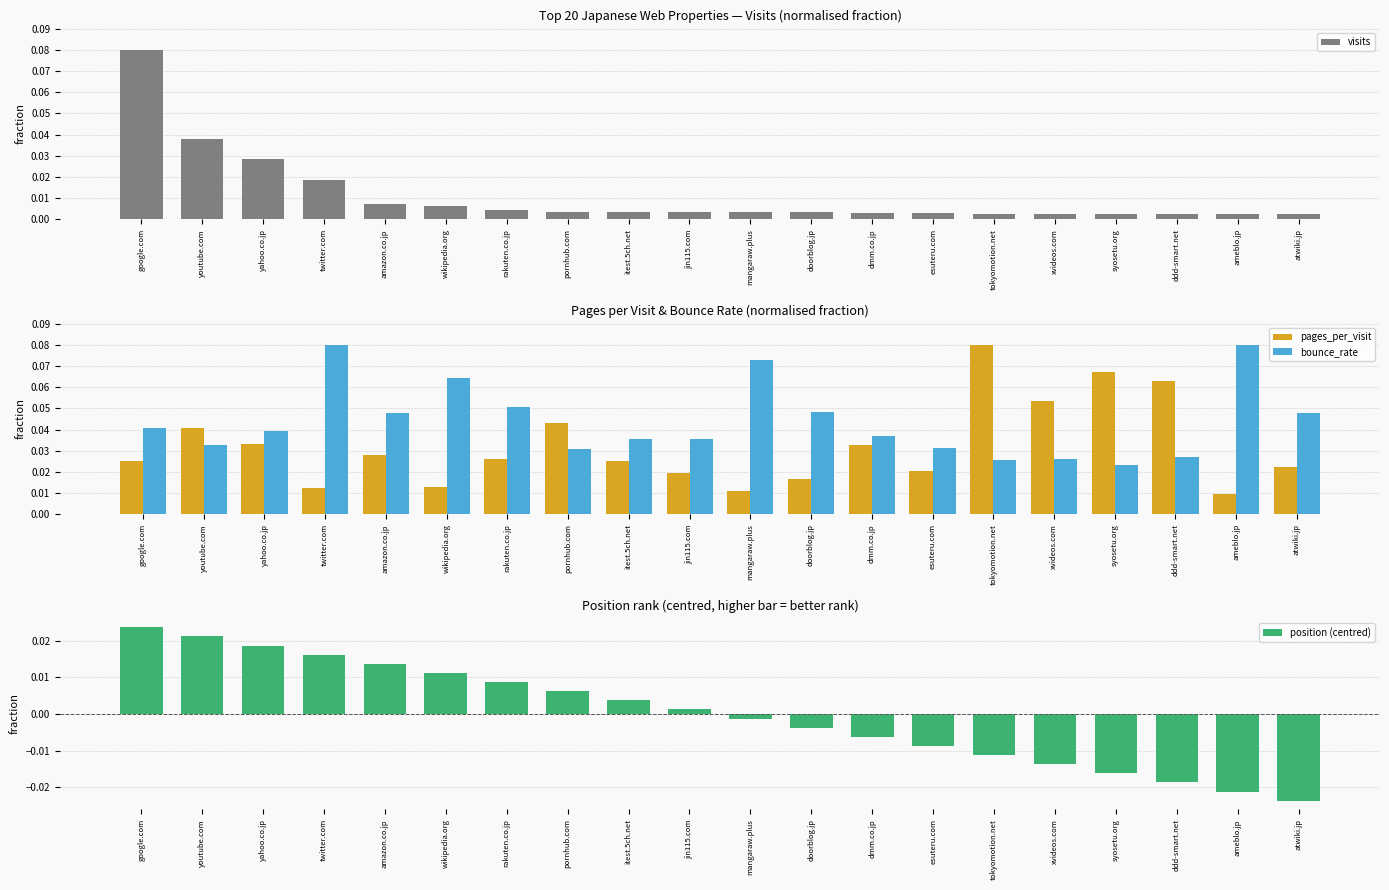

Is the value of pages_per_visit at atwiki.jp greater than the value of bounce_rate at ameblo.jp?

No